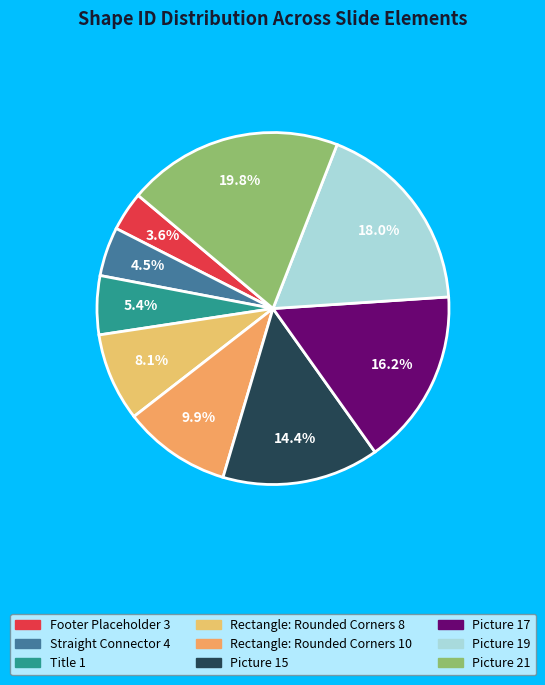

Does Rectangle: Rounded Corners 10 account for over 50% of the chart?

No